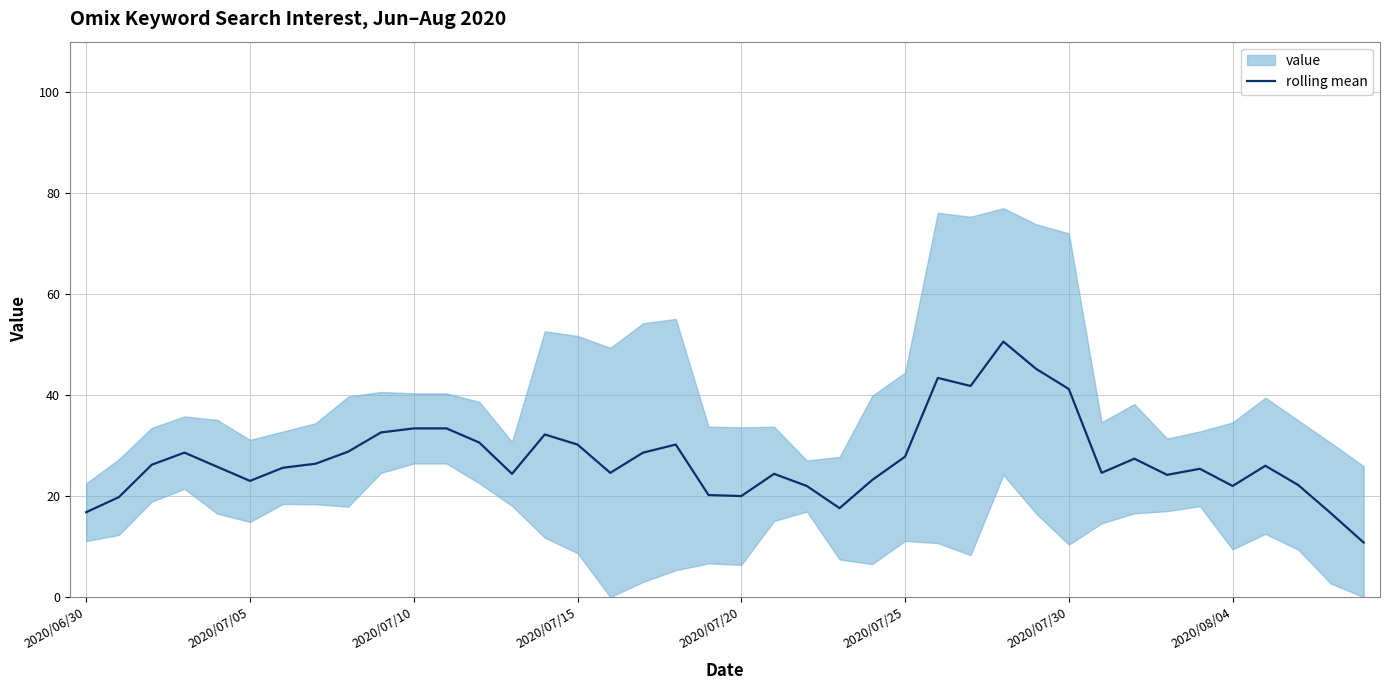

What is the label of the 17th point from the right?

23